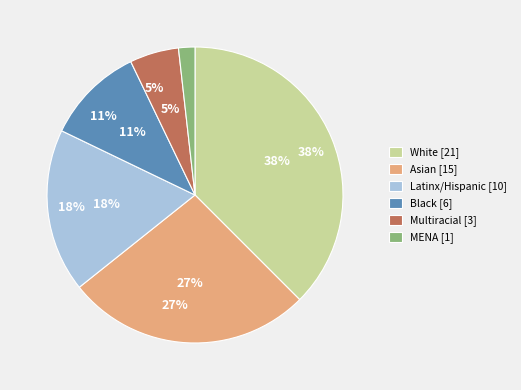

Do White and Multiracial together represent more than half of the pie?

No